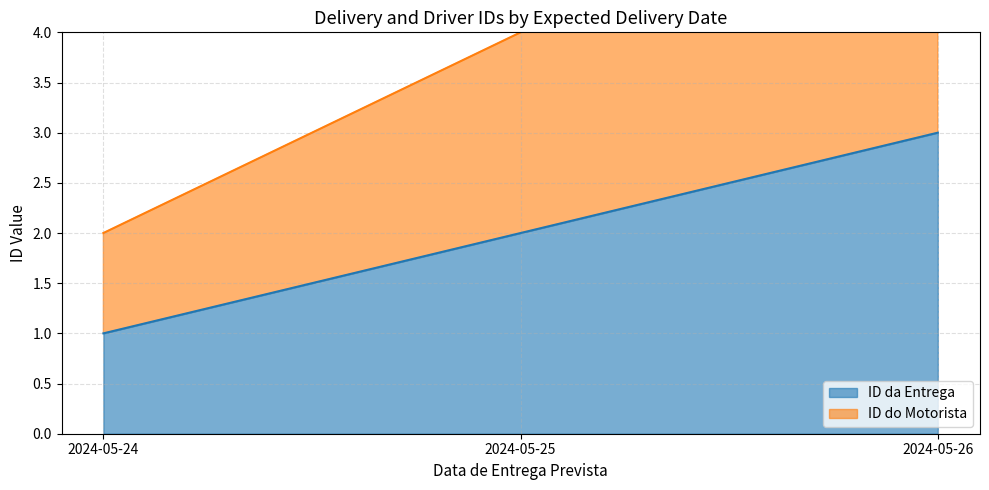

Is it true that ID da Entrega equals 1 at 2024-05-24?

True